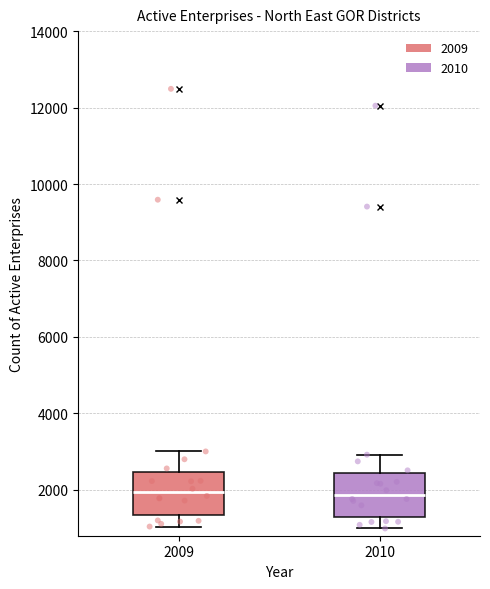

Reading left to right, transcribe this box plot: for each box, give where its median line is, the range the box spans, and where its two whiskers end, as read against the y-axis. The values are not printed on the chart, so give them approximately, as read against the axis.

2009: median 2000, box 1400 to 2400, whiskers 1000 to 3000
2010: median 1800, box 1200 to 2400, whiskers 1000 to 3000